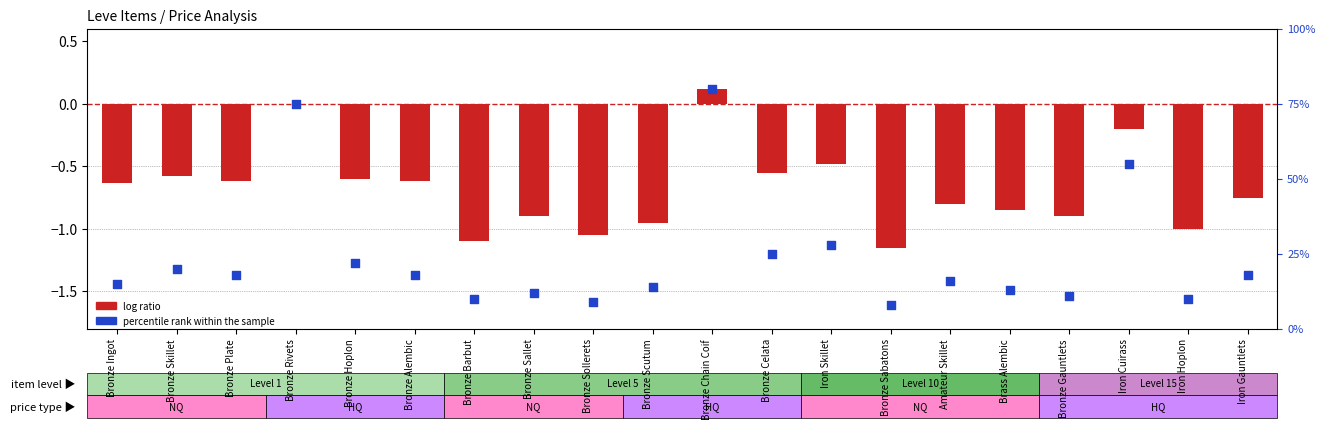

Which series contains the highest Y value?

percentile rank within the sample